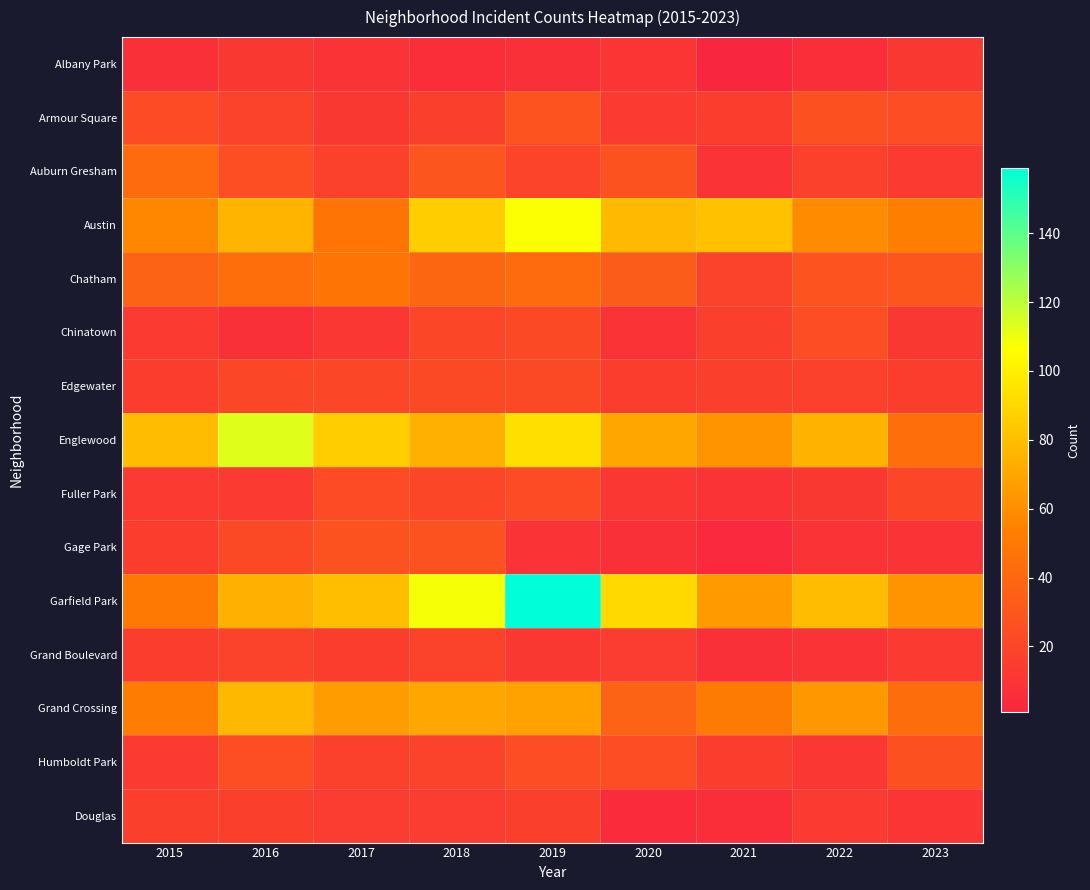

List the series in order of their peak value, lowest first.

Albany Park, Douglas, Grand Boulevard, Edgewater, Fuller Park, Chinatown, Humboldt Park, Gage Park, Armour Square, Auburn Gresham, Chatham, Grand Crossing, Austin, Englewood, Garfield Park